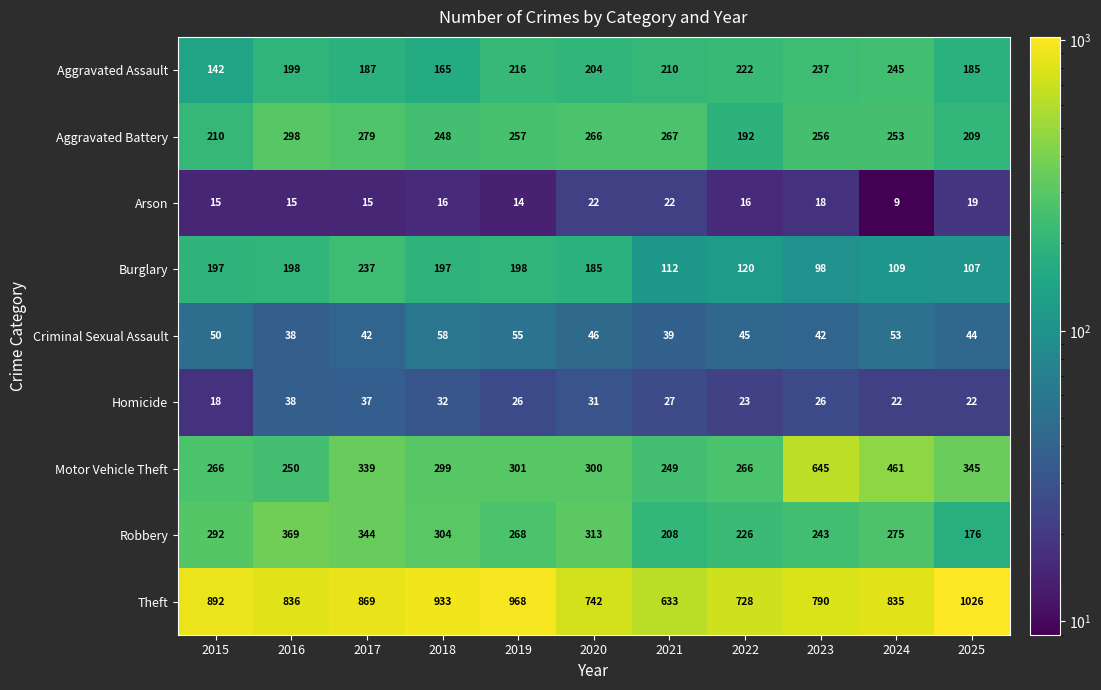

Is it true that Robbery equals 144 at 2021?

False